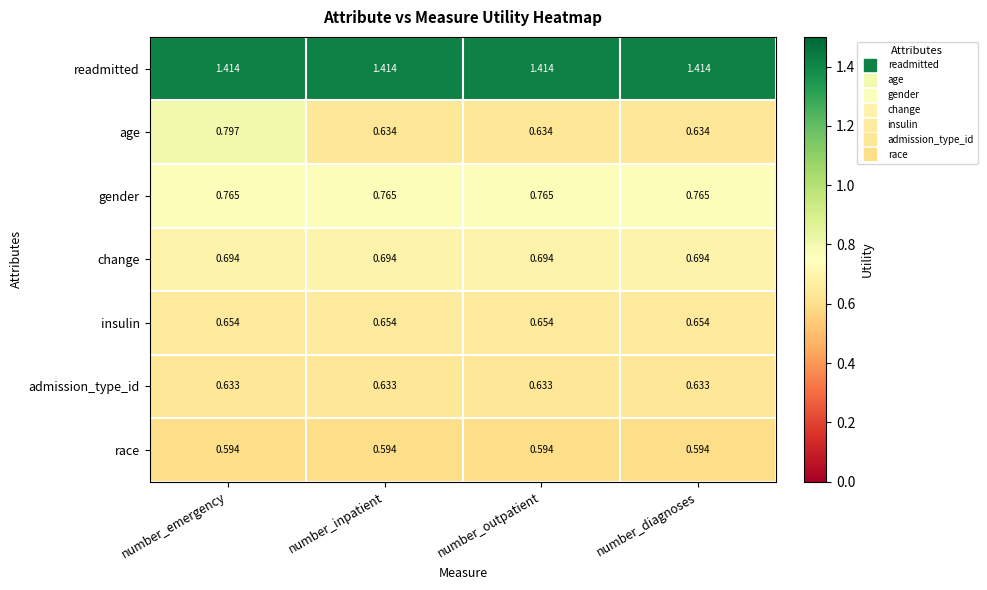

Which series has the widest spread of values?

age